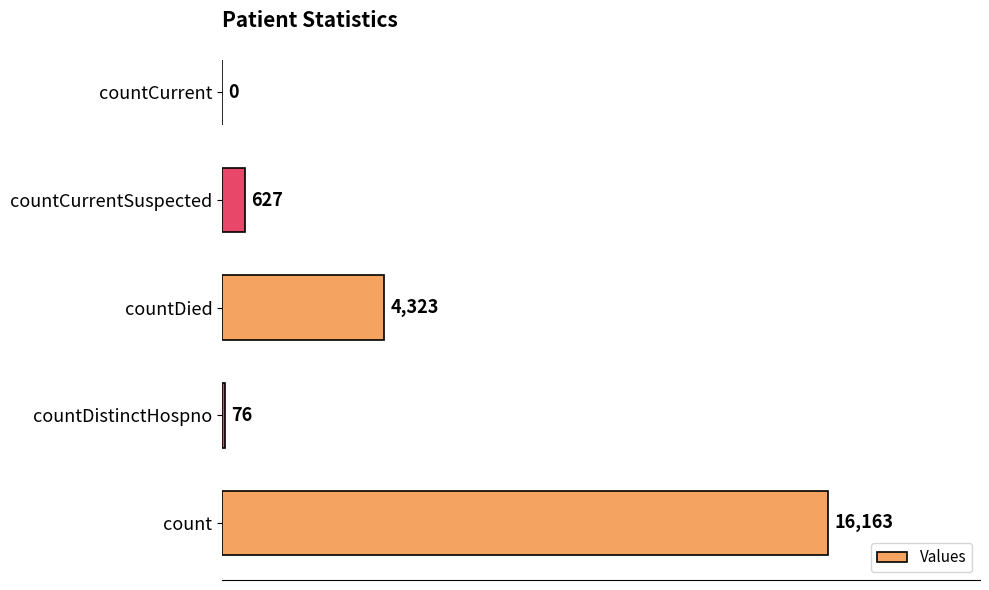

What value does the data have at countDistinctHospno, to the nearest 50?

100